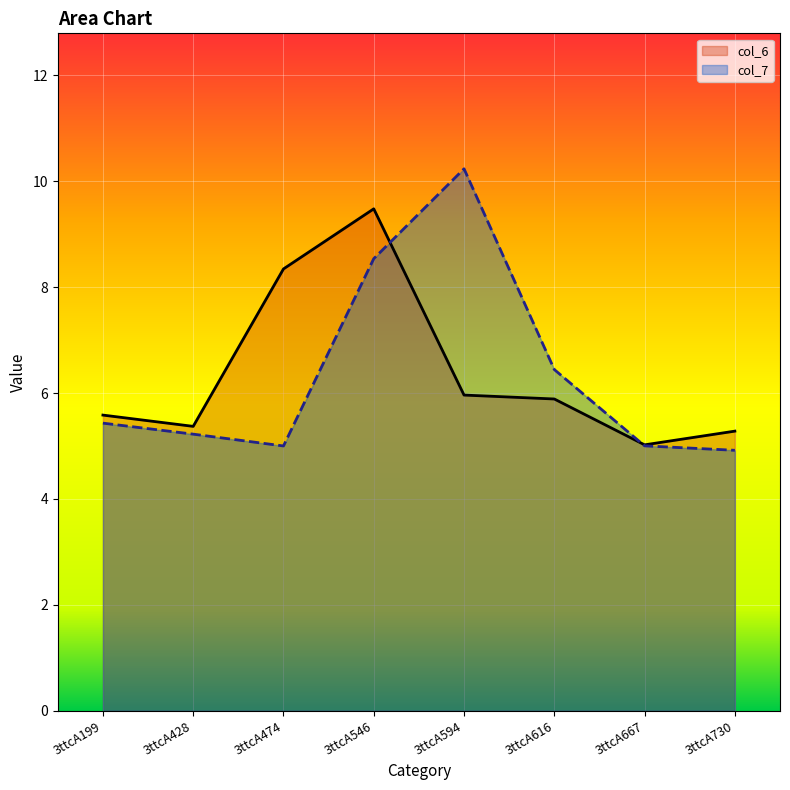

True or false: col_7 and col_6 intersect in this chart.

True